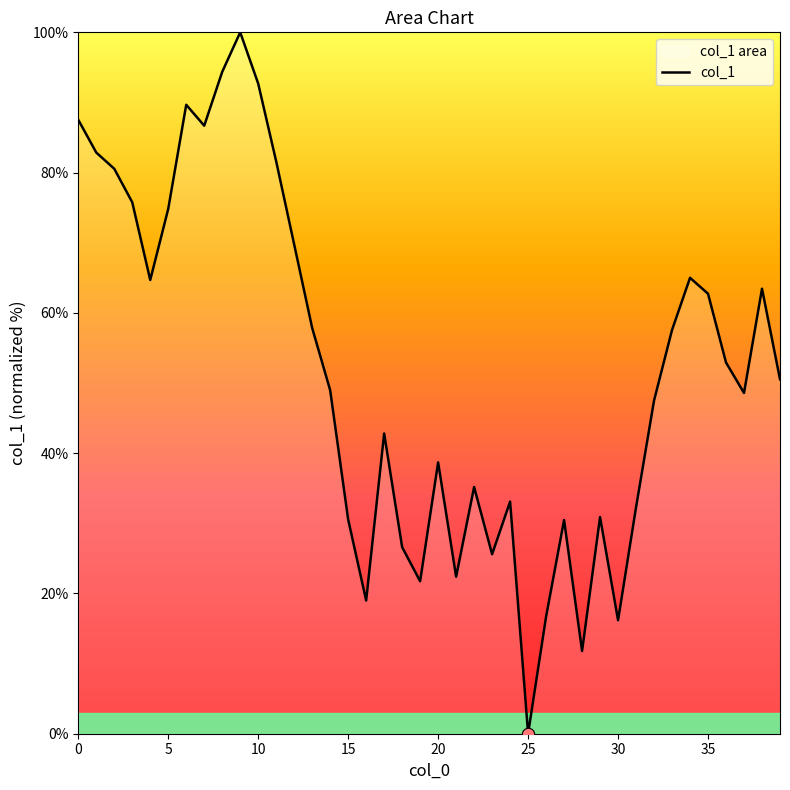

Approximately how many times larger is the value at 38 compared to 11?

0.8